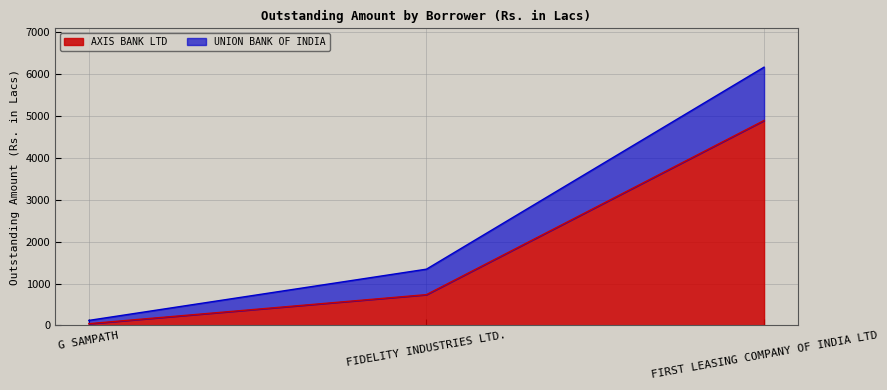

At which label is AXIS BANK LTD closest to 2465?

FIDELITY INDUSTRIES LTD.